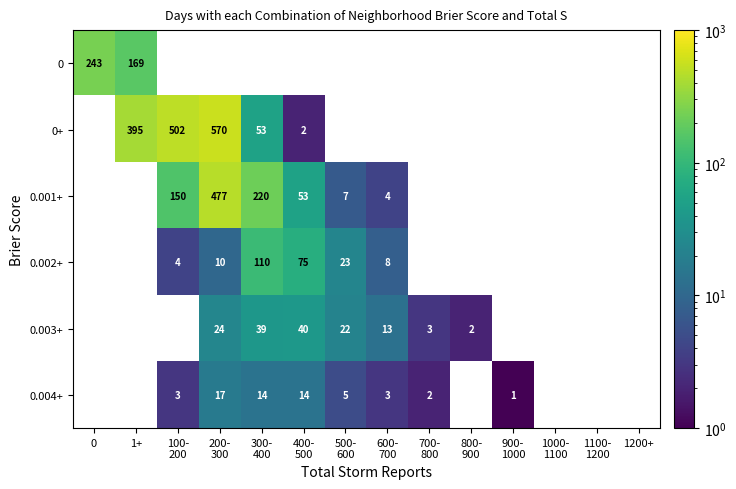

What is the maximum value for 0?

243.0